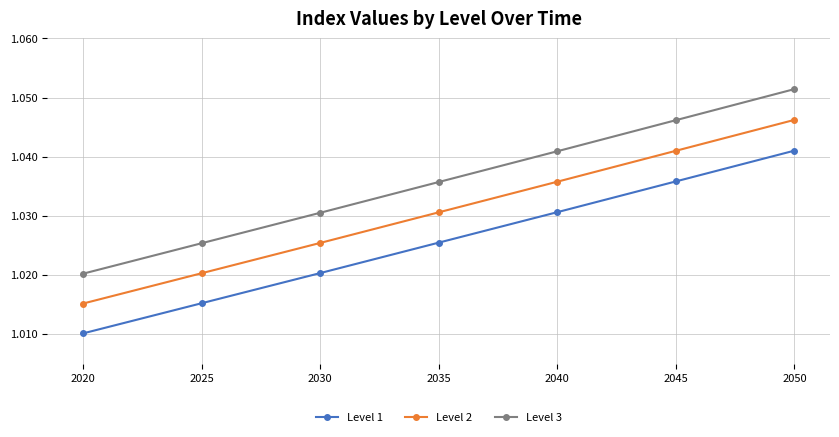

What is the sum of all Level 3 values?

7.3